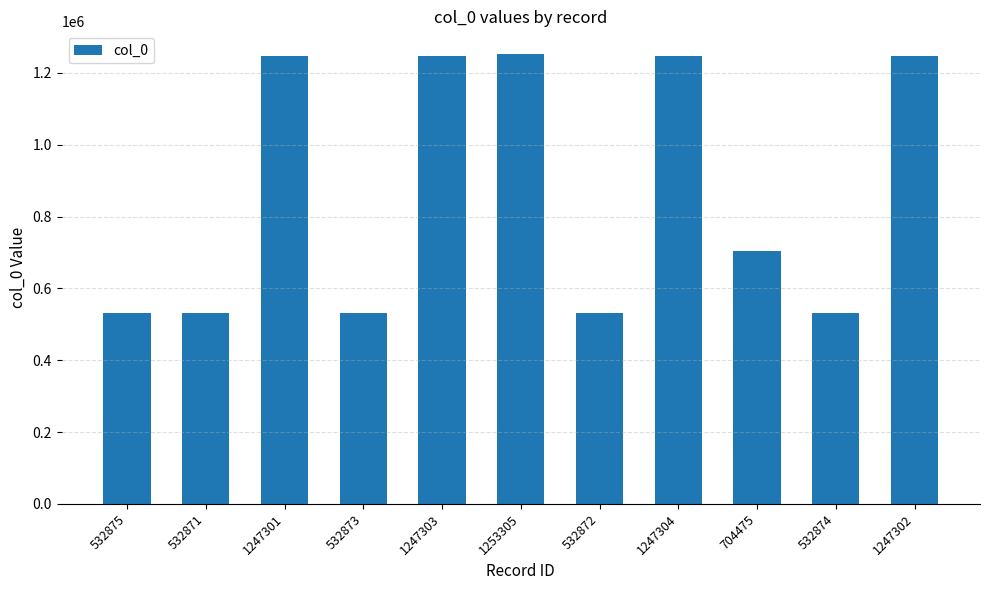

Approximately how many times larger is the value at 1247303 compared to 1253305?

1.0